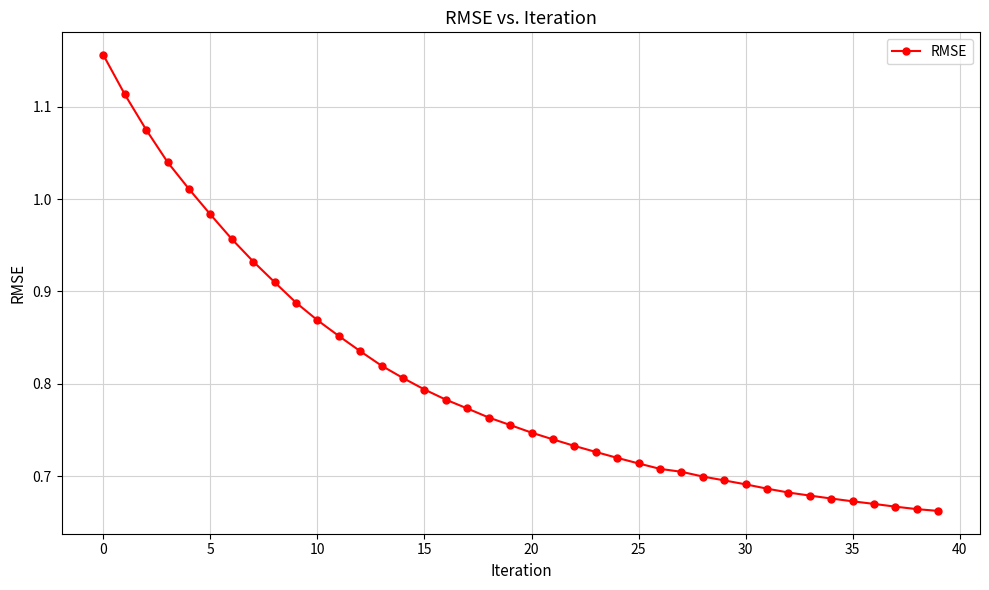

What is the sum of all values?

32.1